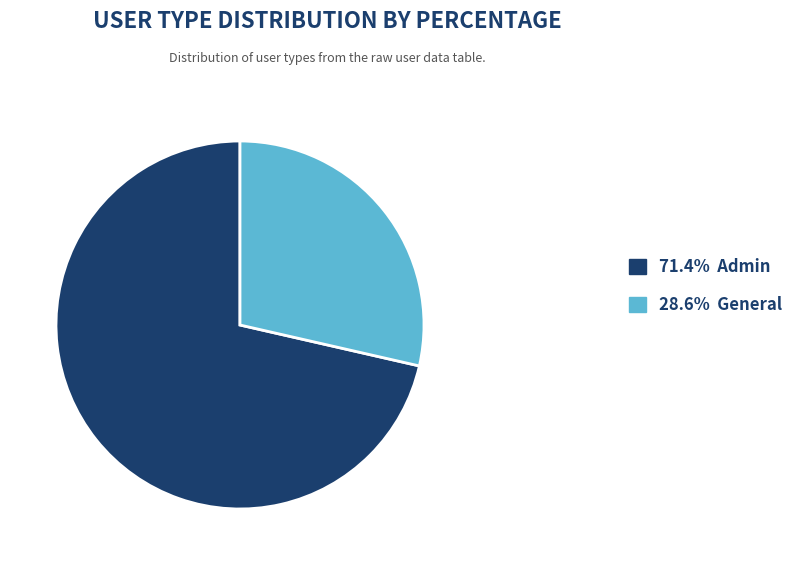

Combined, do 71.4% Admin and 28.6% General account for over 50%?

Yes